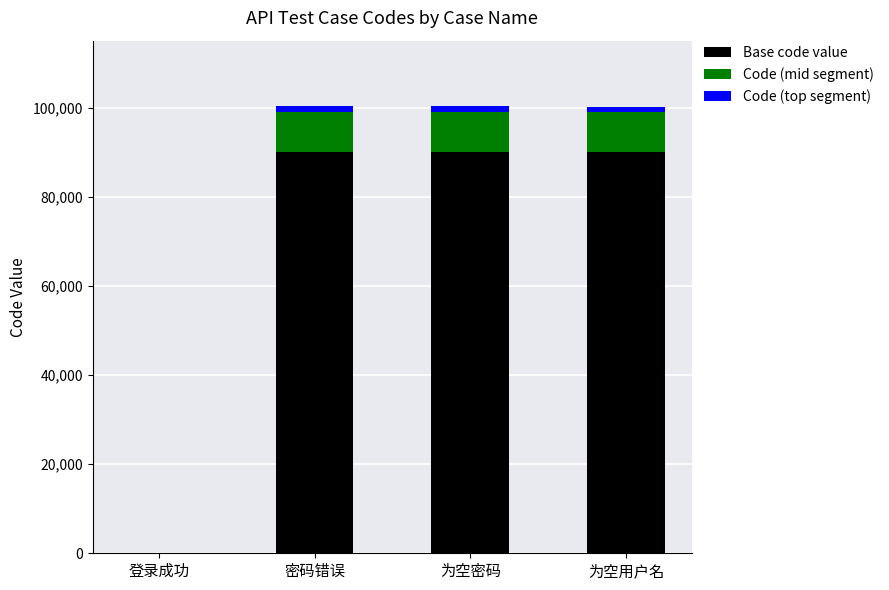

The value of Base code value at 为空密码 is 90000. True or false?

True